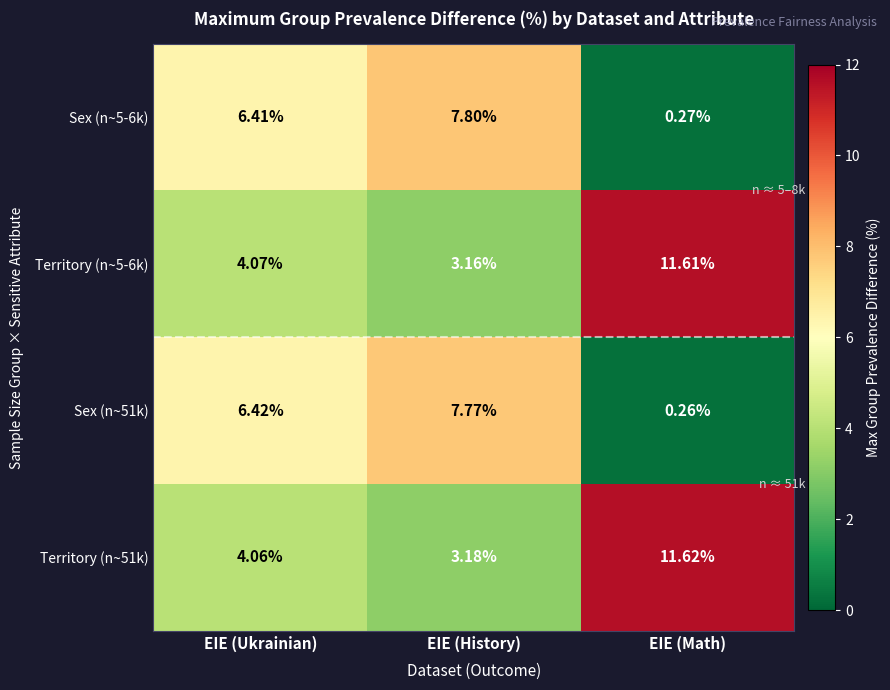

At which label does Territory (n~5-6k) reach its minimum?

EIE (History)